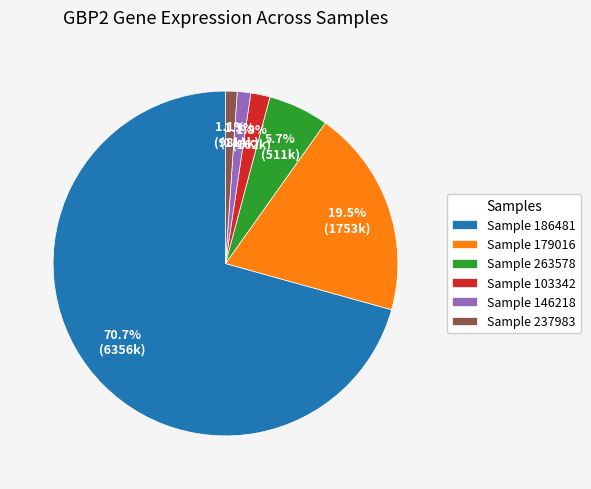

Which category has the biggest portion of the pie?

Sample 186481